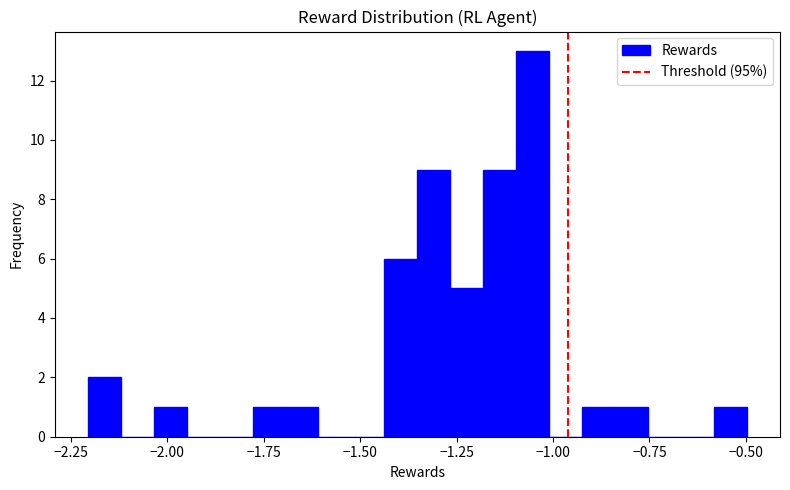

Around what value on the x-axis is the tallest bar? Give the approximate position of its centre, as read against the axis.

-1.05